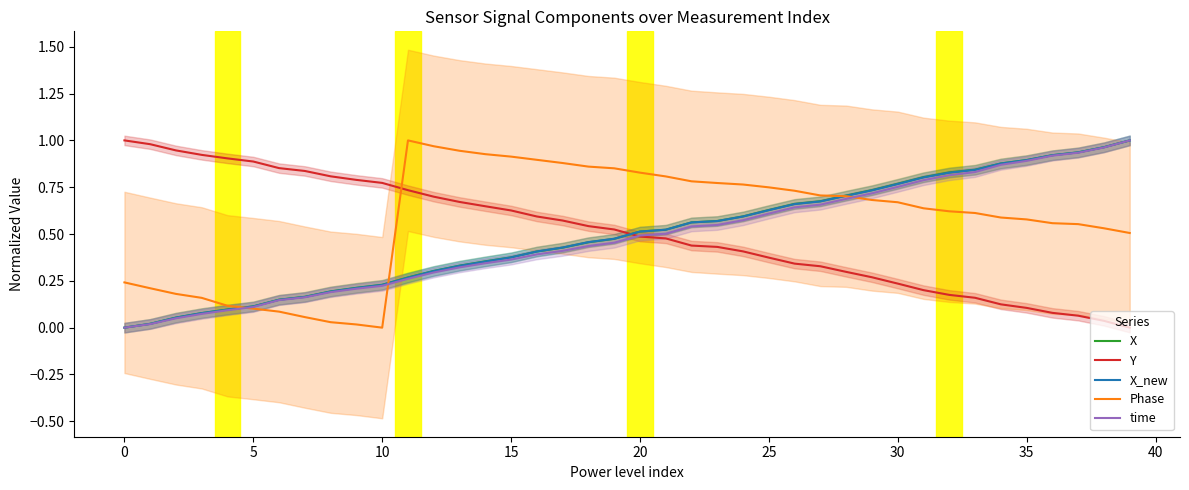

What is the highest value of the time series?

1.0